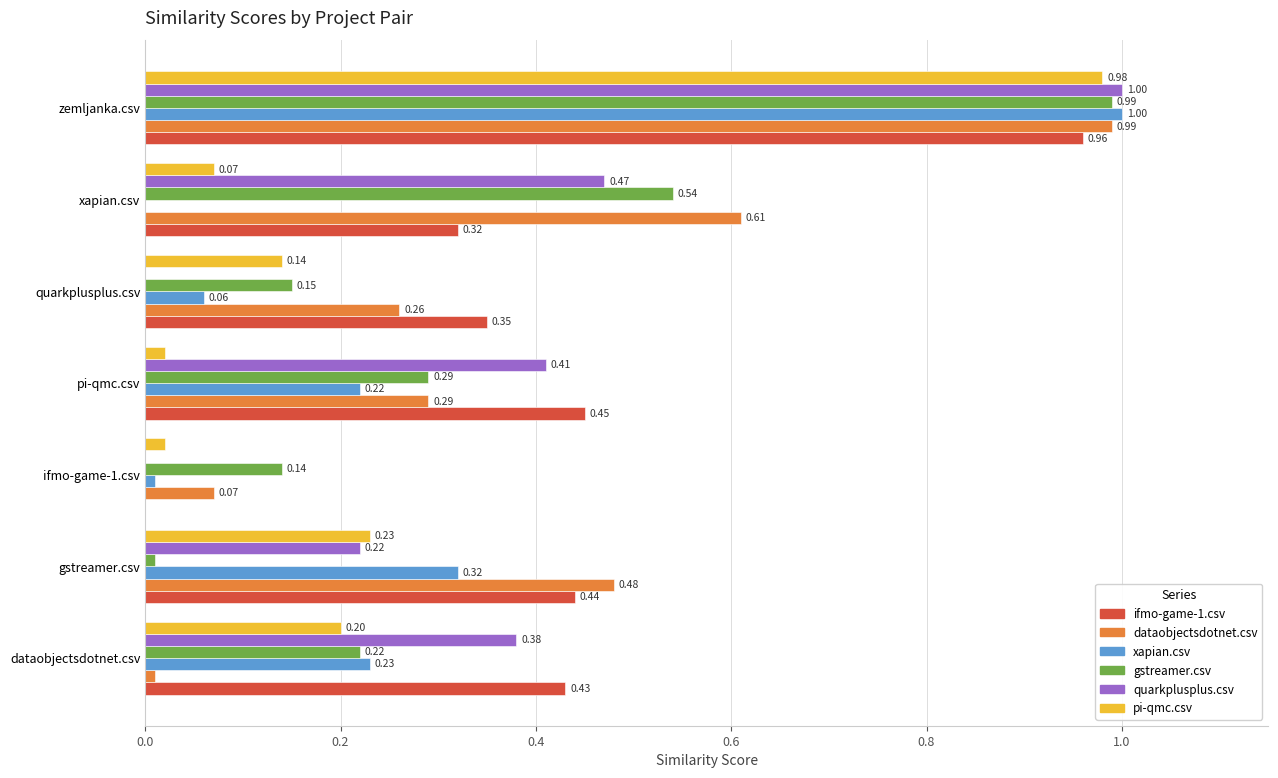

At which category is the sum across all series the highest?

zemljanka.csv